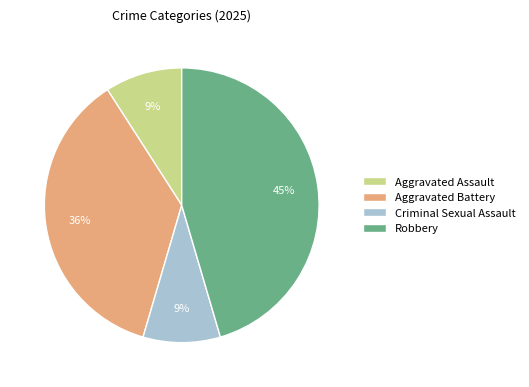

To the nearest percent, what is the average slice percentage?

25%